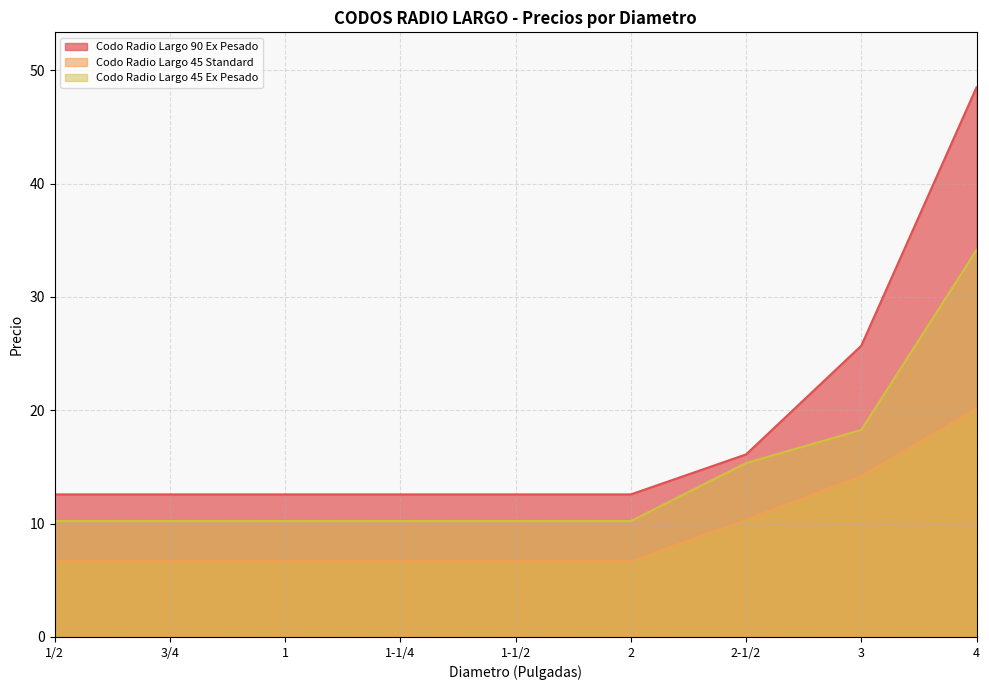

At which label is Codo Radio Largo 90 Ex Pesado closest to 30?

3